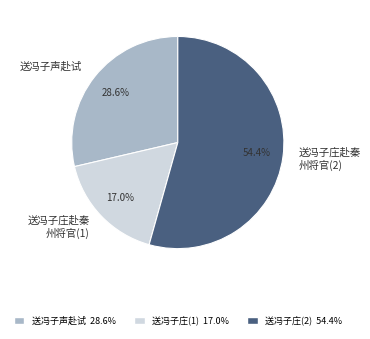

To the nearest percent, what is the average slice percentage?

33%